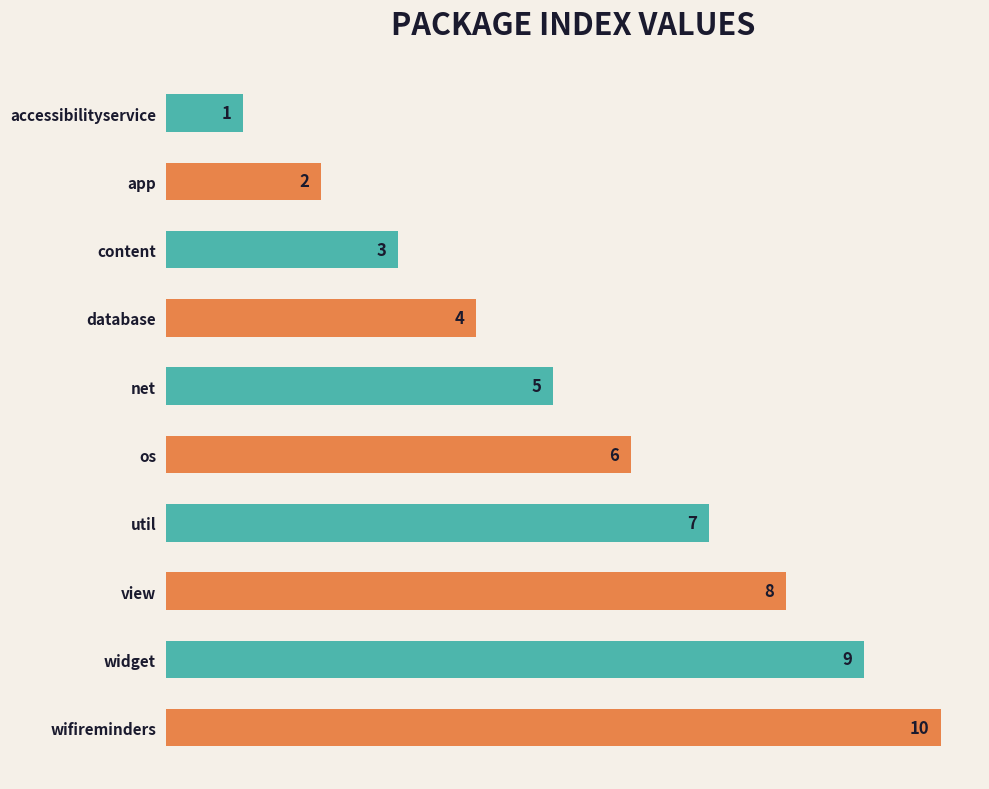

What is the label of the 4th bar from the bottom?

util